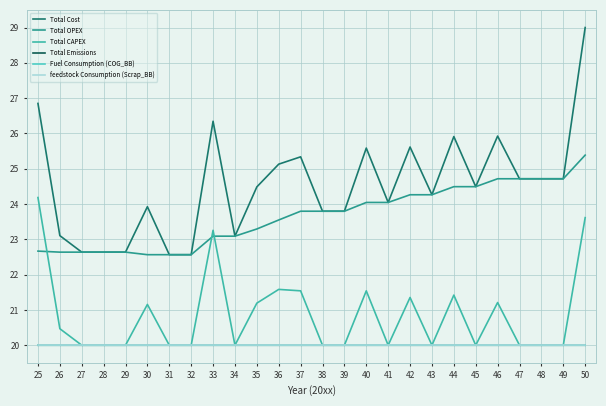

At how many categories does at least one series exceed 26?

3